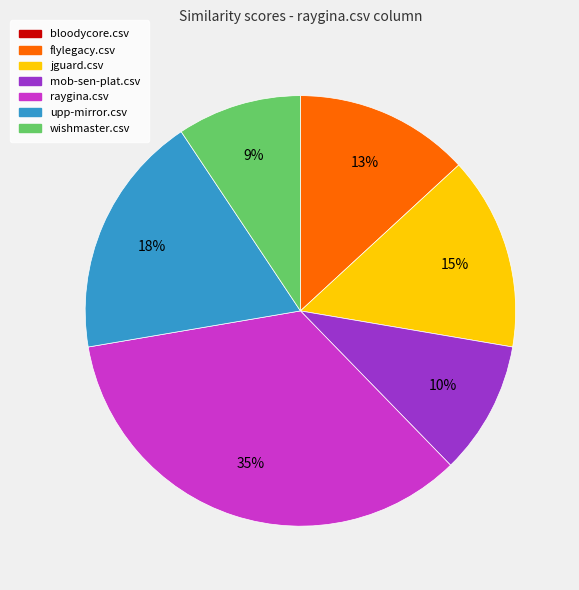

True or false: mob-sen-plat.csv accounts for 1% of the total.

False